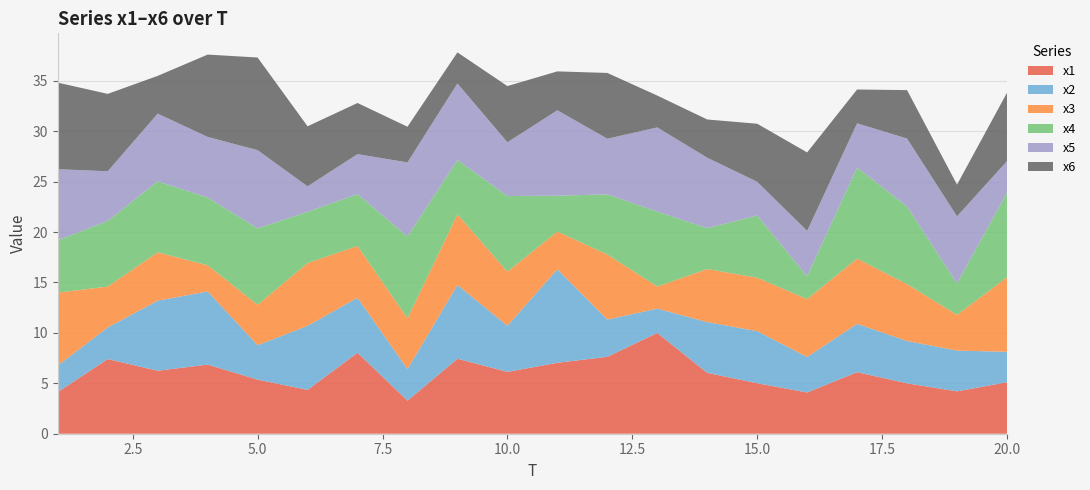

Reading left to right, extract all data points from this chart.

x1: 1=4.1	2=7.4	3=6.2	4=6.9	5=5.4	6=4.4	7=8.0	8=3.3	9=7.4	10=6.1	11=7.0	12=7.6	13=10.0	14=6.0	15=5.0	16=4.1	17=6.1	18=5.0	19=4.2	20=5.1
x2: 1=2.6	2=3.1	3=6.9	4=7.3	5=3.4	6=6.4	7=5.5	8=3.1	9=7.3	10=4.6	11=9.3	12=3.7	13=2.4	14=5.0	15=5.2	16=3.5	17=4.8	18=4.2	19=4.0	20=3.0
x3: 1=7.2	2=4.1	3=4.8	4=2.6	5=4.0	6=6.2	7=5.1	8=5.0	9=7.0	10=5.4	11=3.7	12=6.5	13=2.2	14=5.3	15=5.3	16=5.7	17=6.5	18=5.6	19=3.5	20=7.4
x4: 1=5.2	2=6.5	3=7.0	4=6.7	5=7.6	6=5.1	7=5.1	8=8.1	9=5.4	10=7.5	11=3.6	12=6.0	13=7.4	14=4.1	15=6.2	16=2.3	17=9.0	18=7.7	19=3.1	20=8.4
x5: 1=7.0	2=4.9	3=6.7	4=6.0	5=7.8	6=2.5	7=4.0	8=7.4	9=7.6	10=5.3	11=8.5	12=5.5	13=8.3	14=7.0	15=3.3	16=4.5	17=4.4	18=6.7	19=6.7	20=3.1
x6: 1=8.6	2=7.7	3=3.7	4=8.2	5=9.2	6=6.0	7=5.1	8=3.5	9=3.1	10=5.6	11=3.9	12=6.5	13=3.2	14=3.8	15=5.8	16=7.8	17=3.4	18=4.8	19=3.1	20=6.8